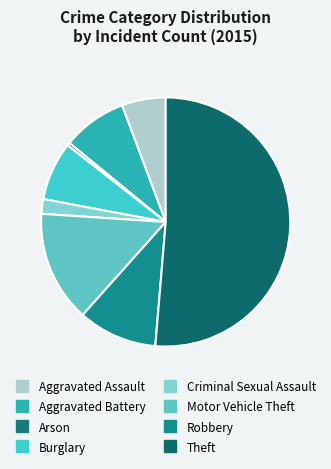

Combined, do Criminal Sexual Assault and Aggravated Battery account for over 50%?

No